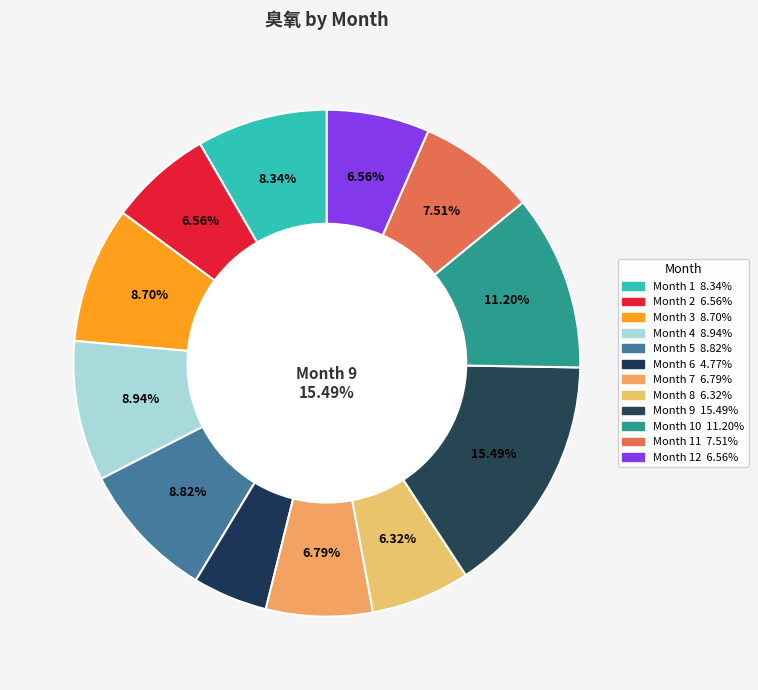

Does 7 account for over 50% of the chart?

No